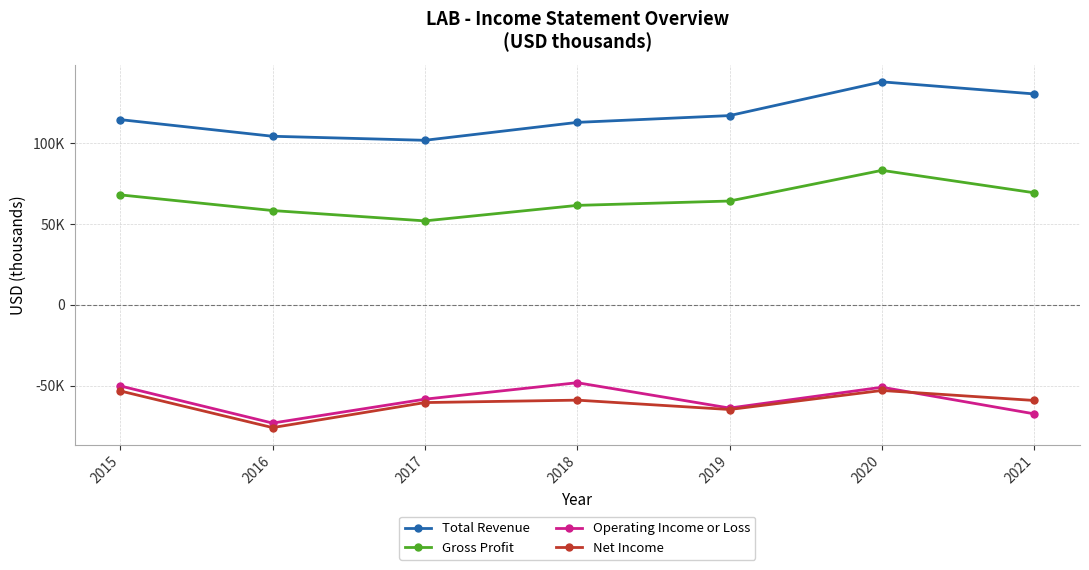

Is this an area chart (filled region under the line)?

No